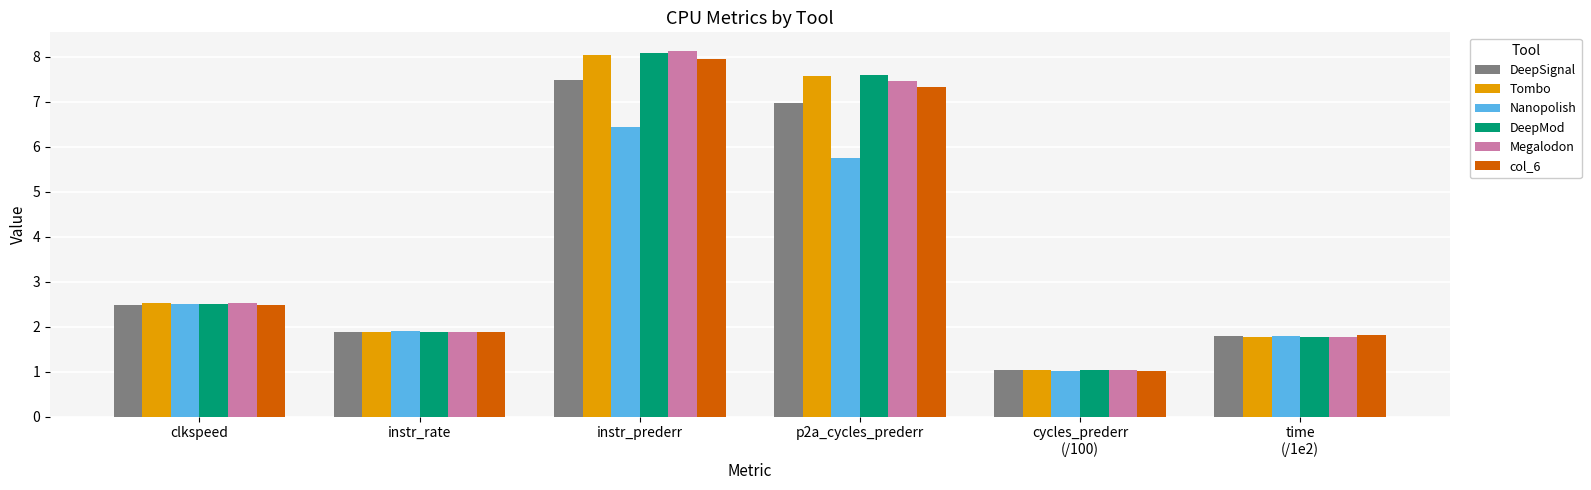

The value of col_6 at instr_rate is 1.9. True or false?

True